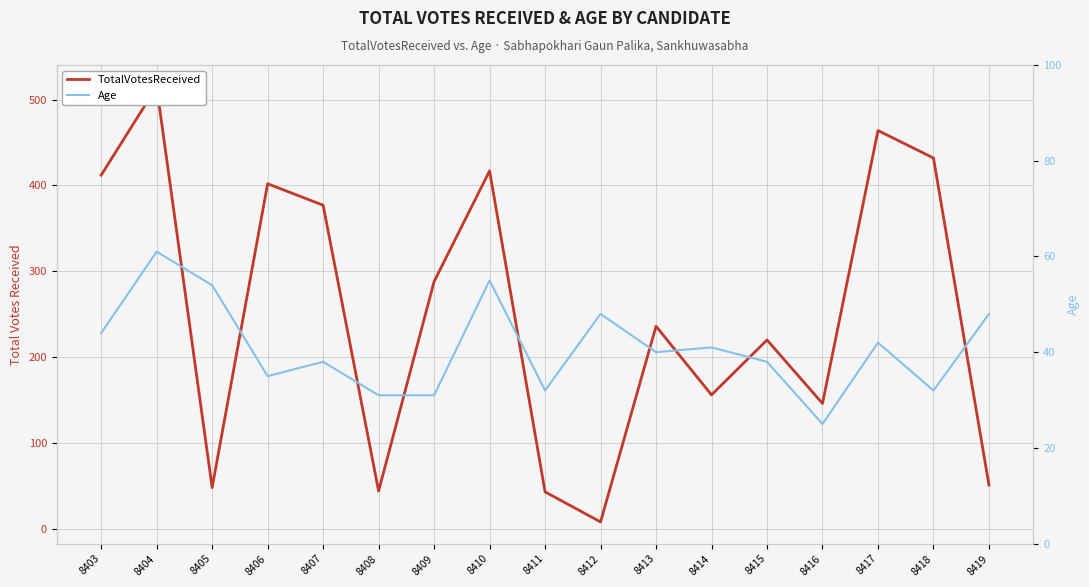

Which series has the widest spread of values?

TotalVotesReceived